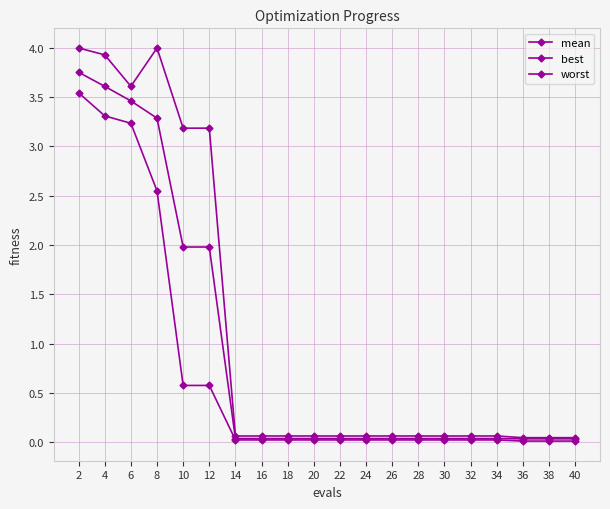

What is the sum of the worst values at 16 and 24?

0.1